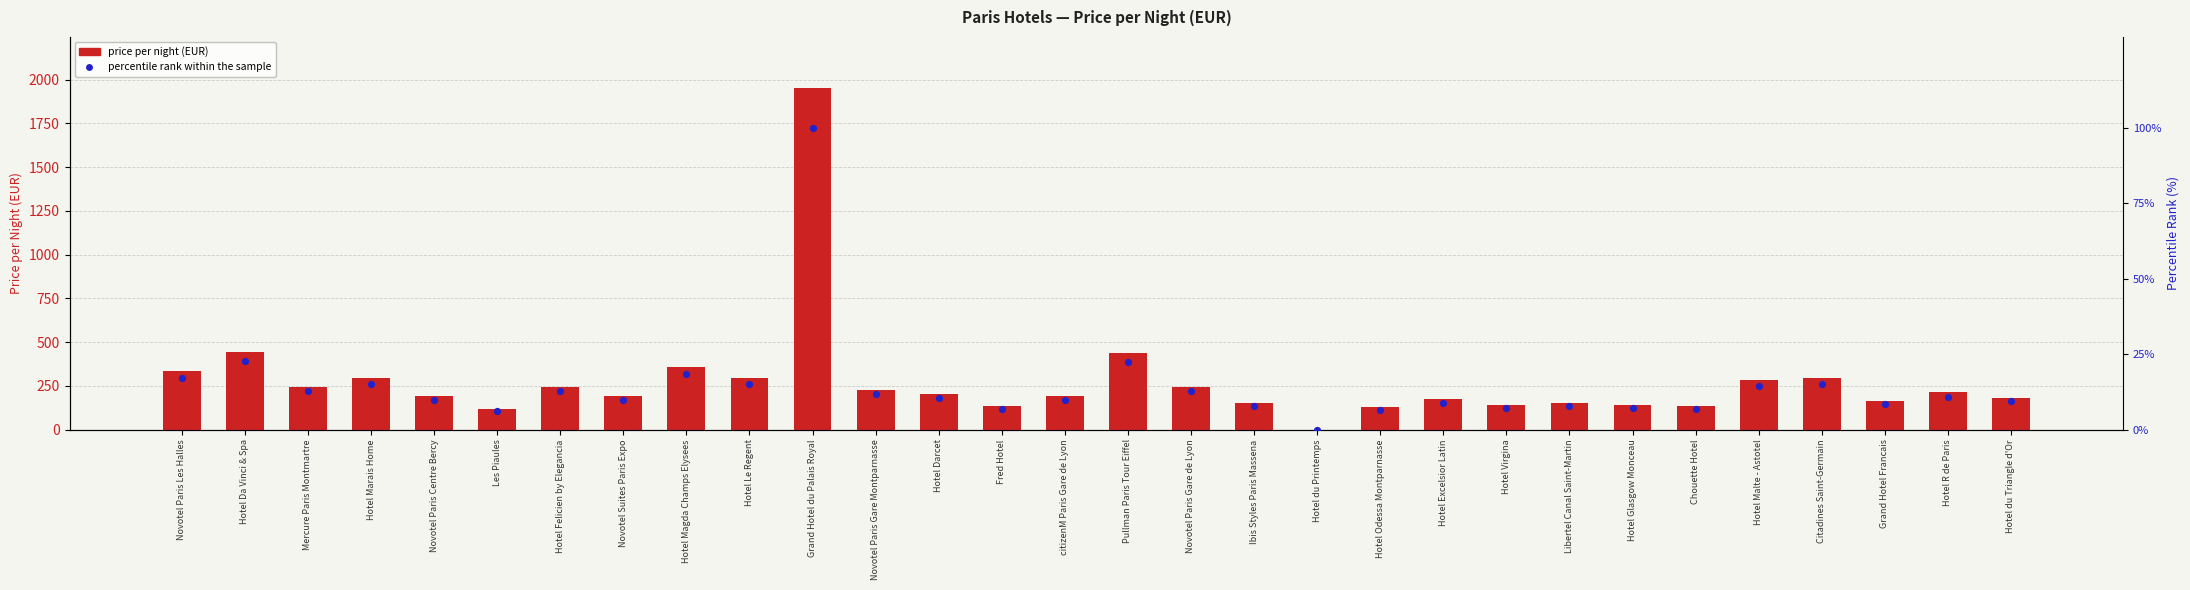

Which series reaches the maximum Y coordinate?

price_per_night